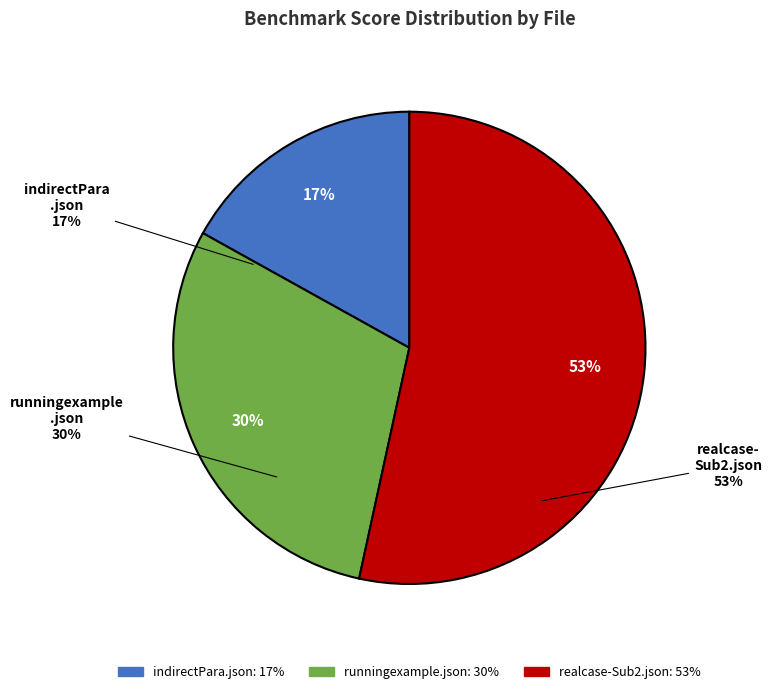

What percentage is the indirectPara.json slice, to the nearest percent?

17%